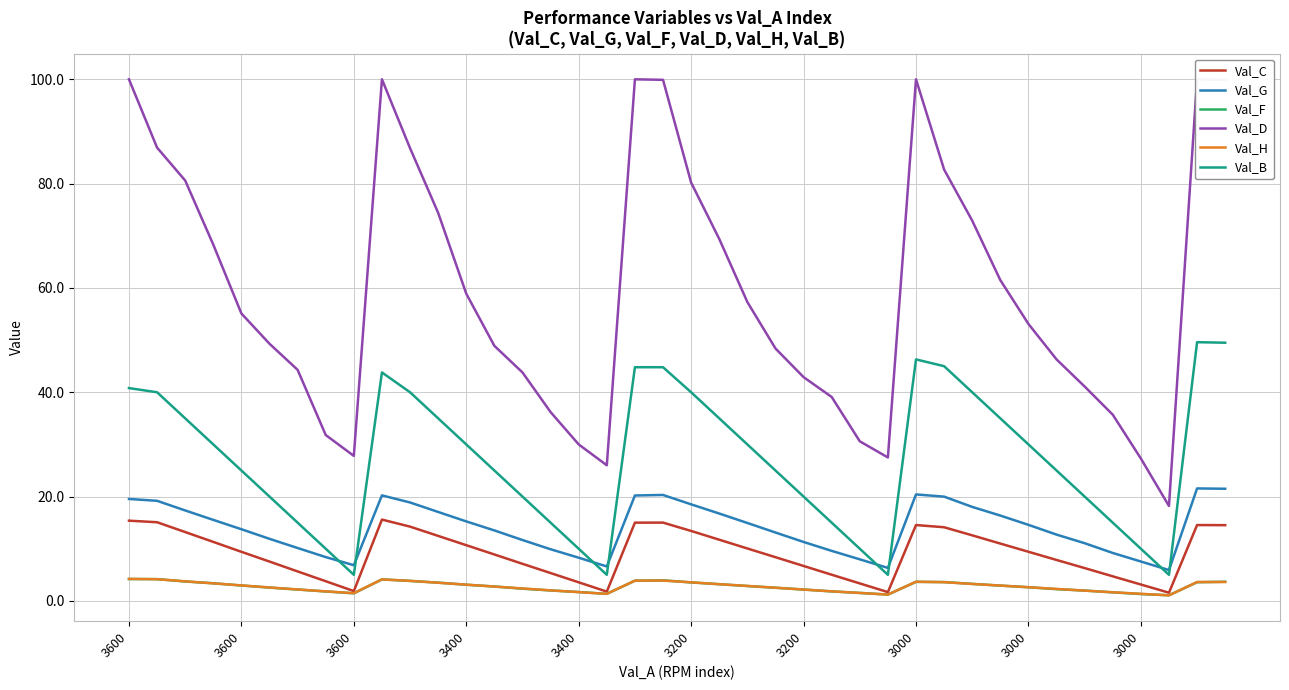

Does the chart display data point markers on the line(s)?

No